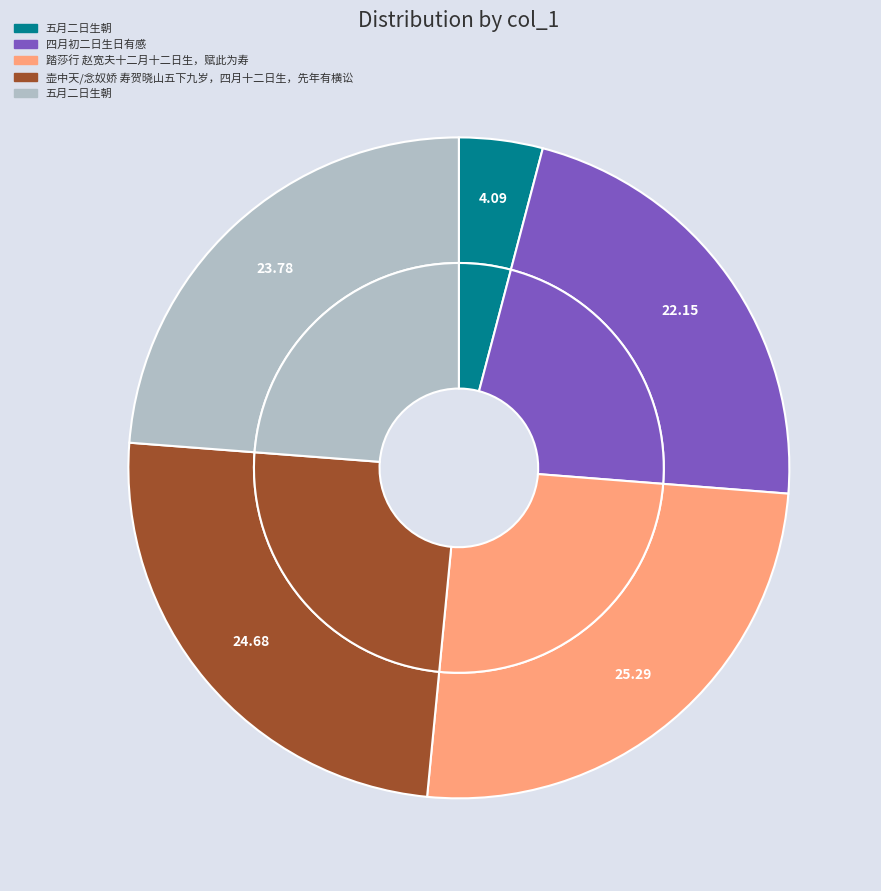

Does 踏莎行 赵宽夫十二月十二日生，赋此为寿 represent more than half of the total?

No